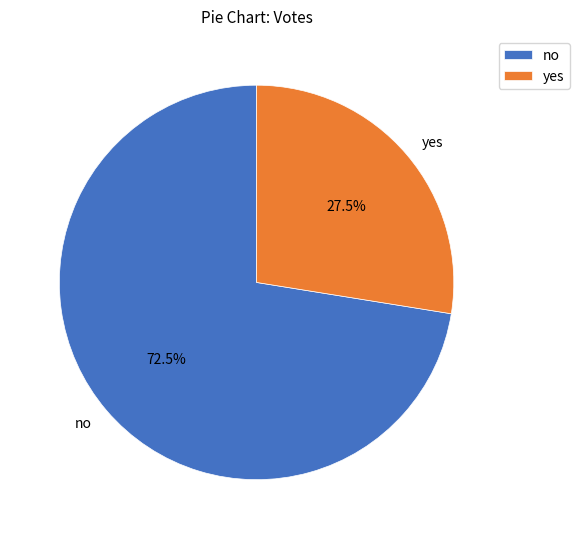

To the nearest percent, what is the combined percentage of no and yes?

100%